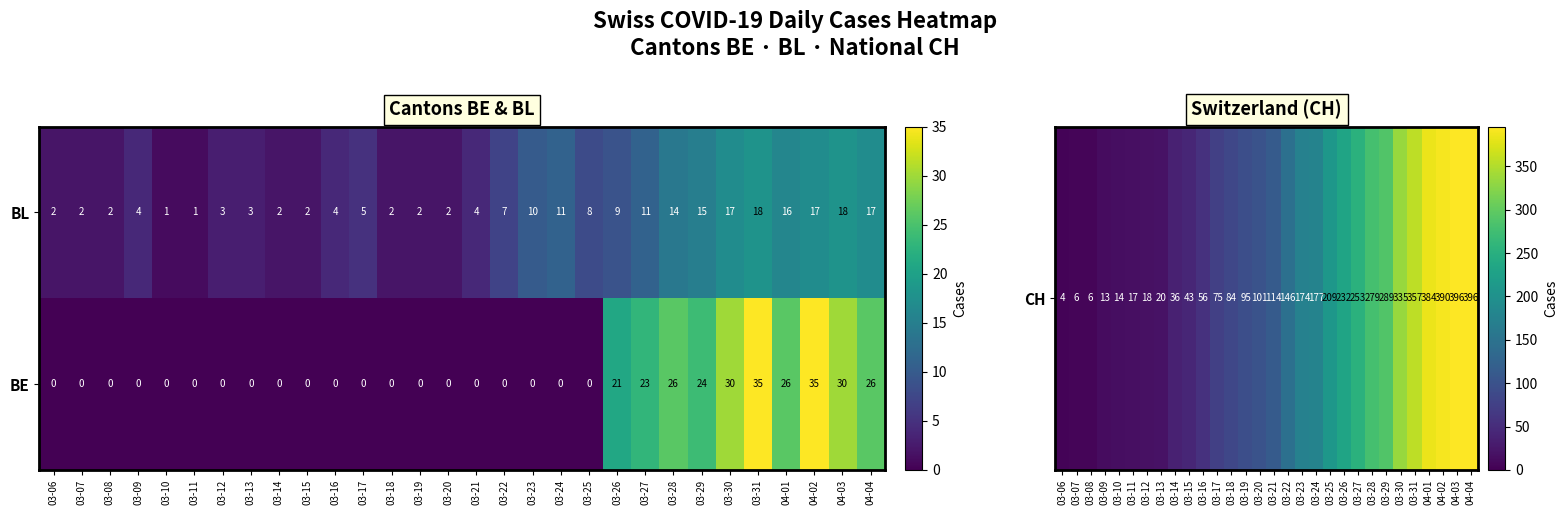

List the series in order of their overall mean, highest first.

BE, BL